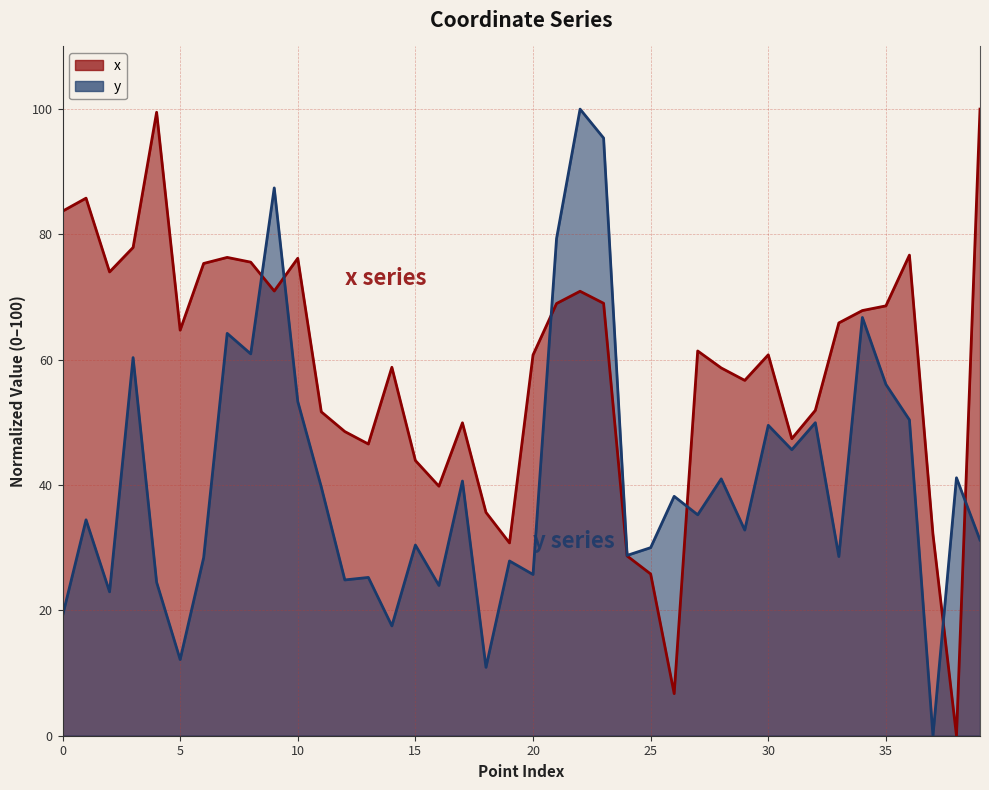

What is the highest value of the x series?

100.0